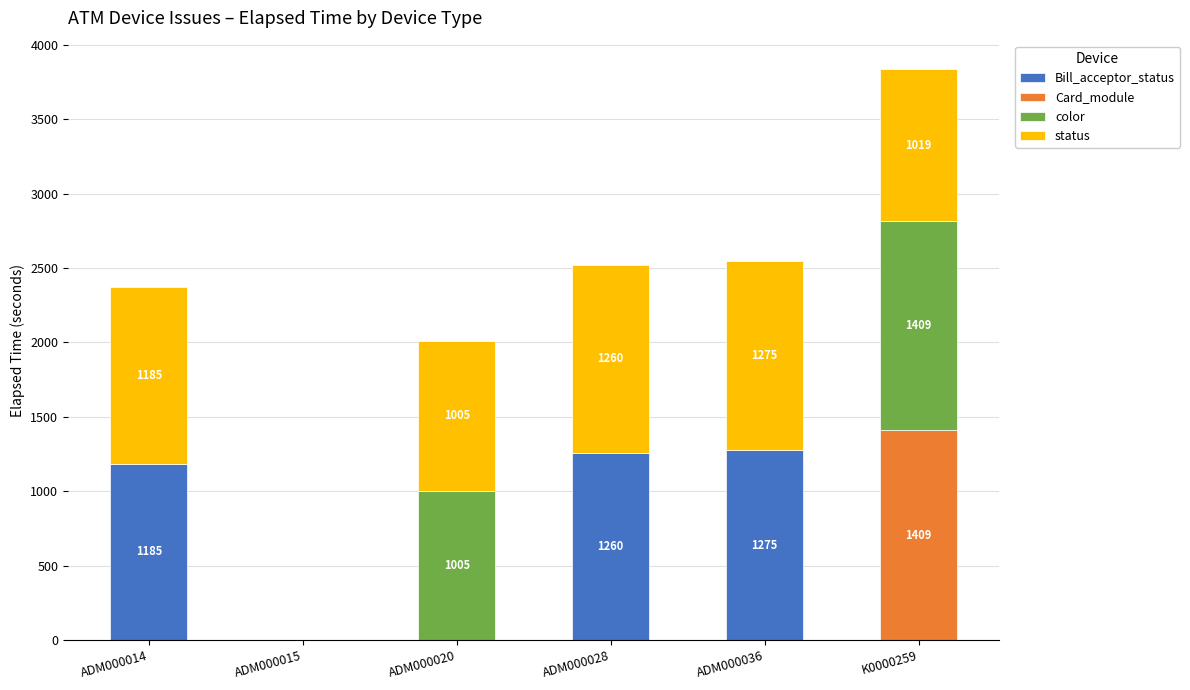

At which category is the sum across all series the highest?

K0000259